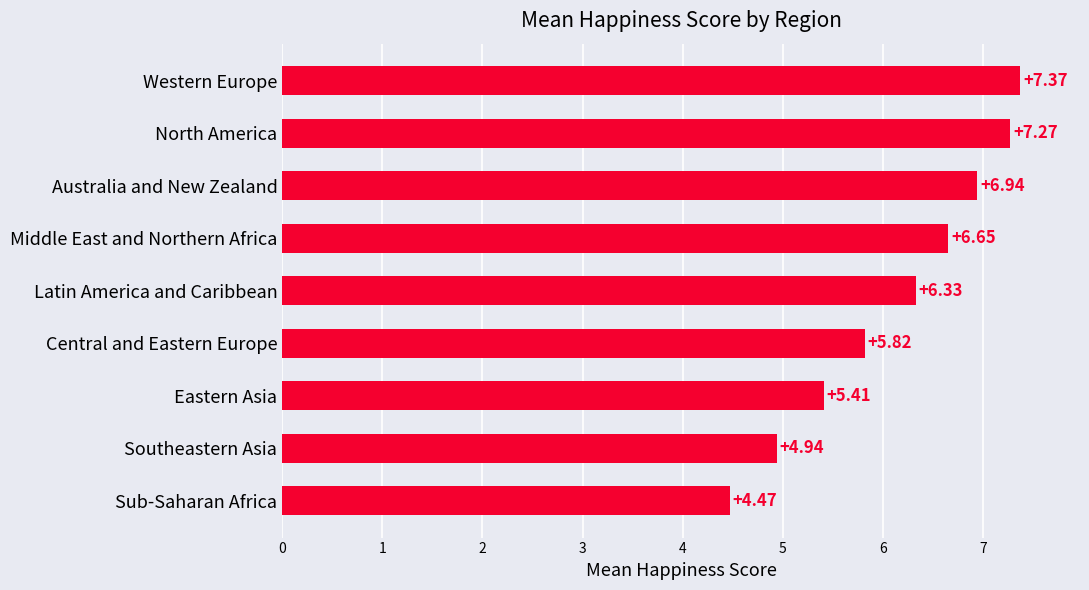

At which label is the value closest to 5?

Southeastern Asia